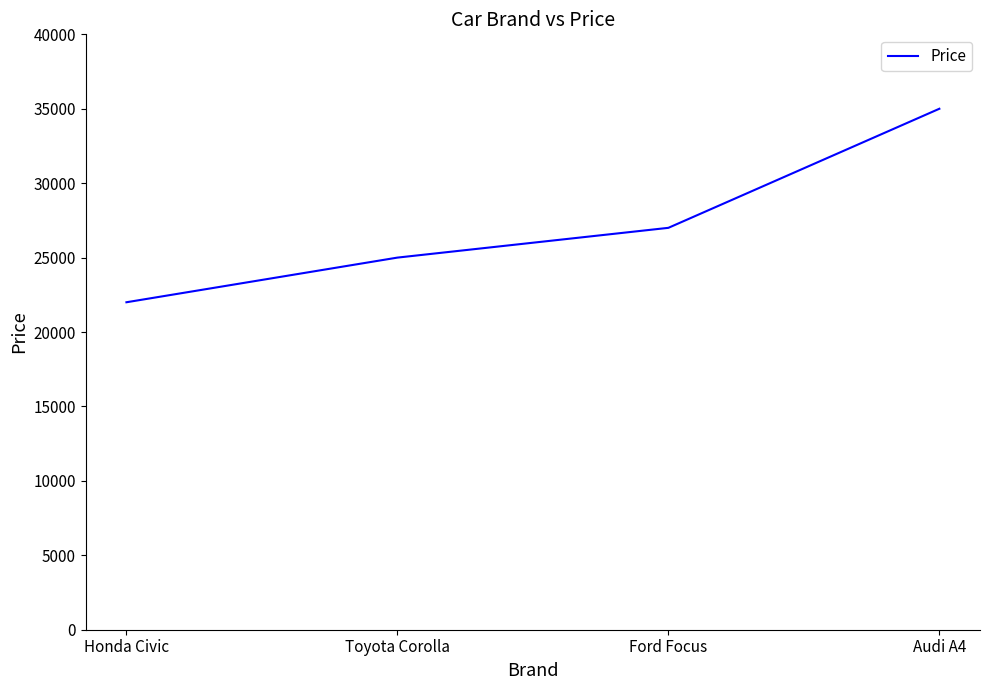

Read the value at Audi A4.

35000